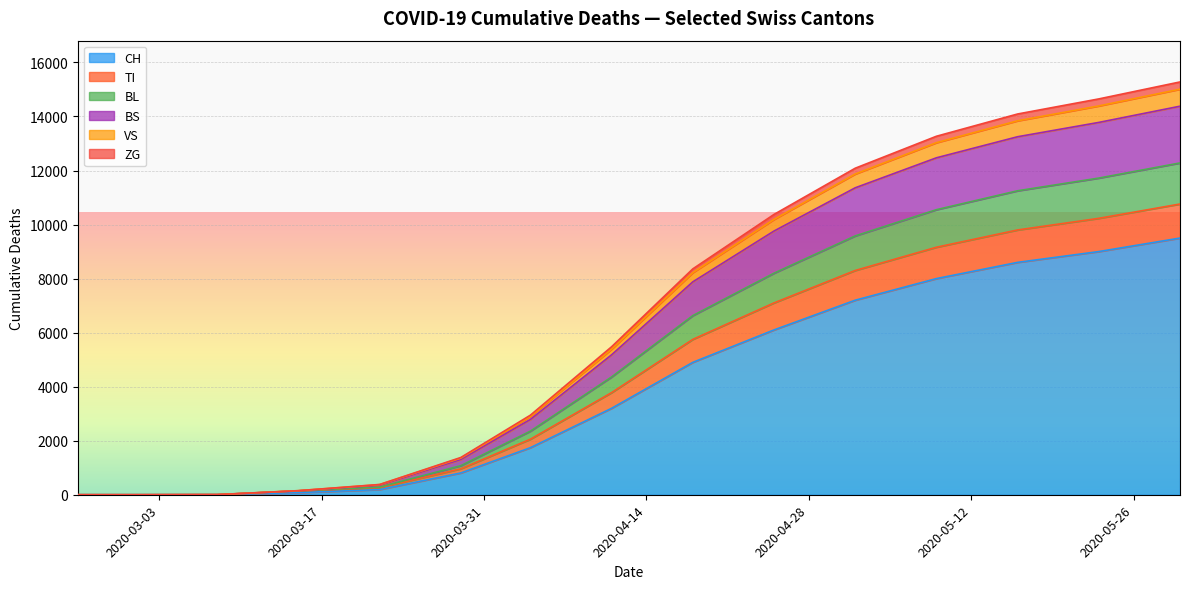

What is the maximum value for CH?

9500